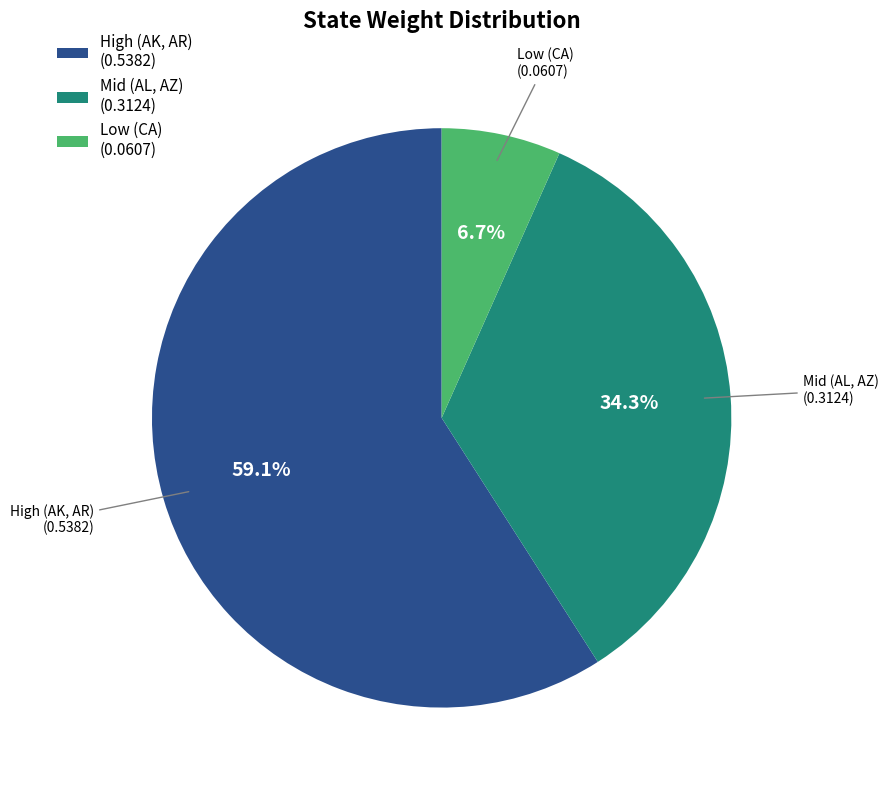

How many segments does this pie chart have?

3